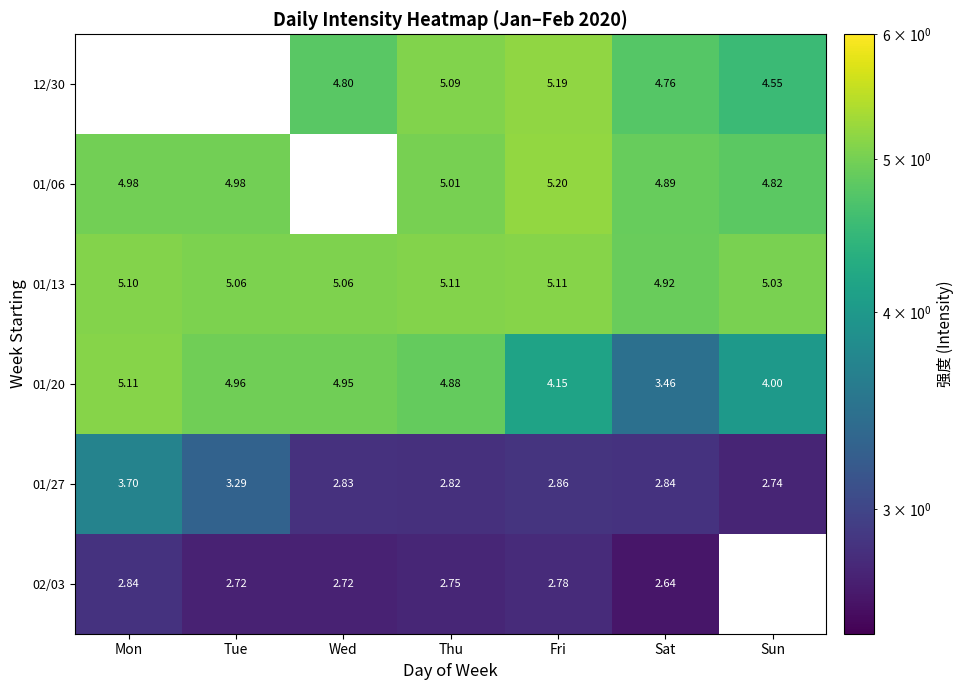

What is the minimum value shown in the chart?

2.6